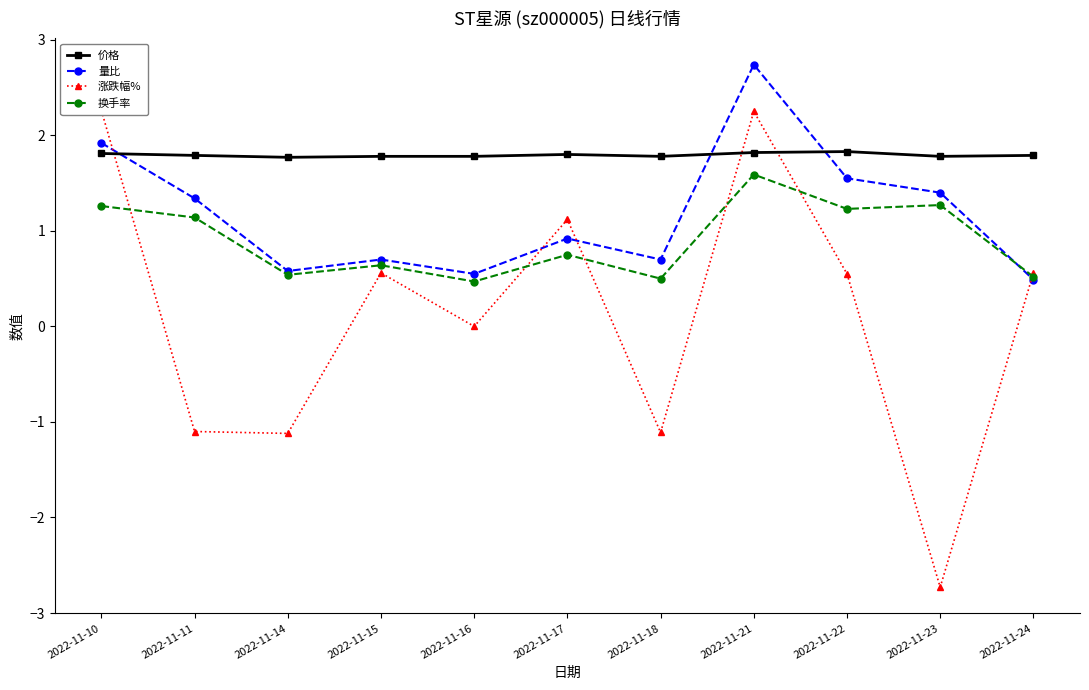

What is the smallest value displayed?

-2.7